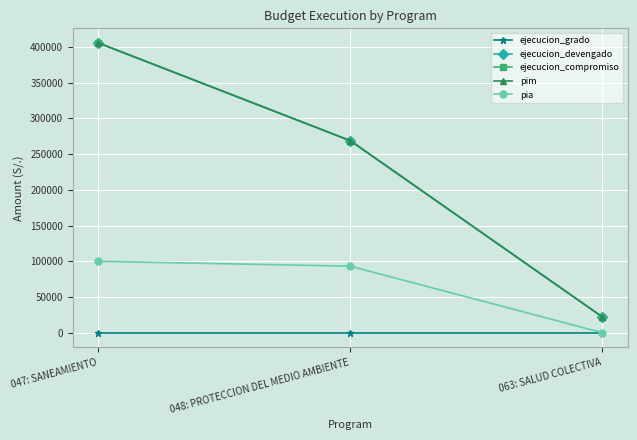

Is this an area chart (filled region under the line)?

No